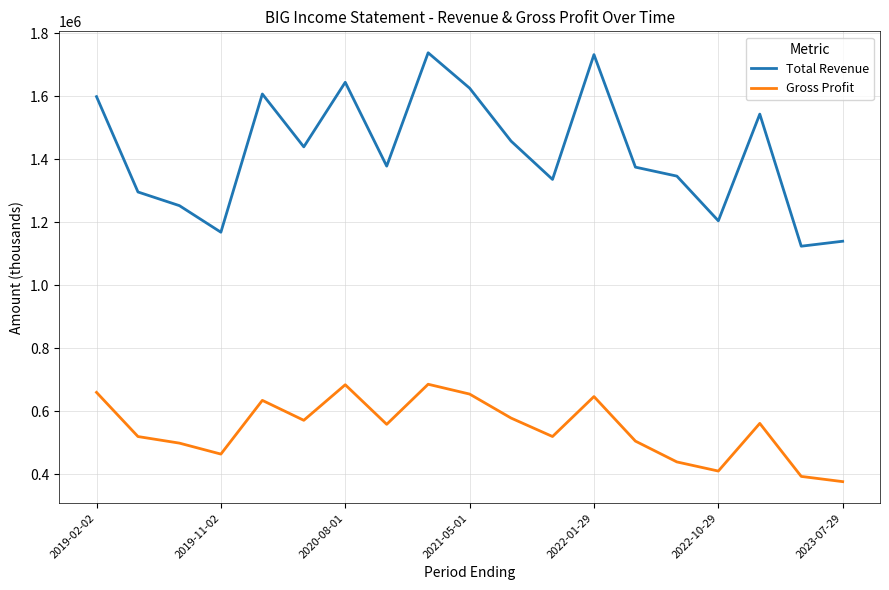

True or false: Gross Profit and Total Revenue cross at least once.

False